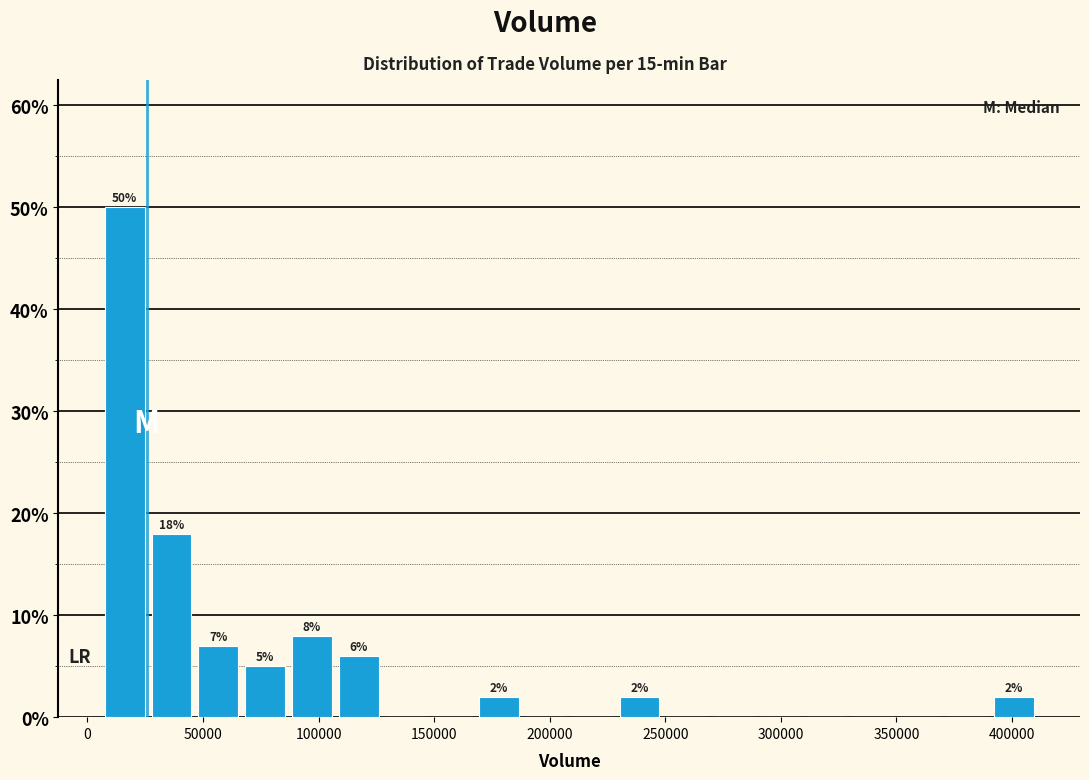

Over which range of the x-axis is the bar tallest?

5000 to 25000